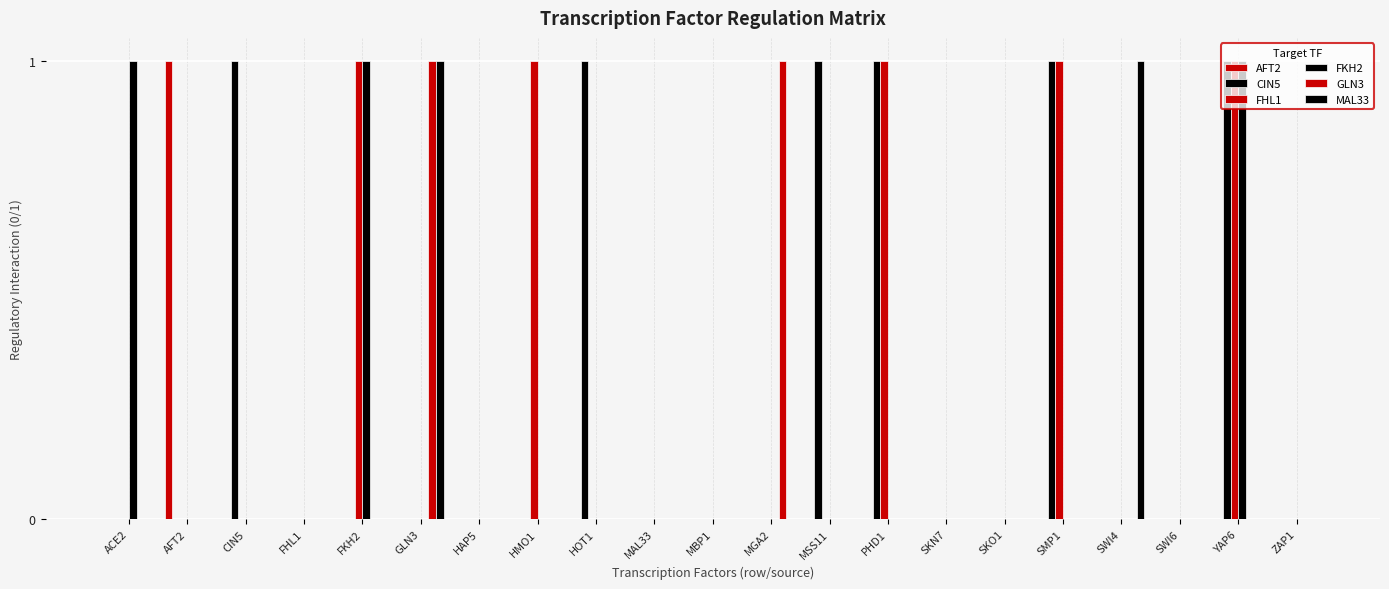

What is the difference between the highest and lowest values at ACE2?

1